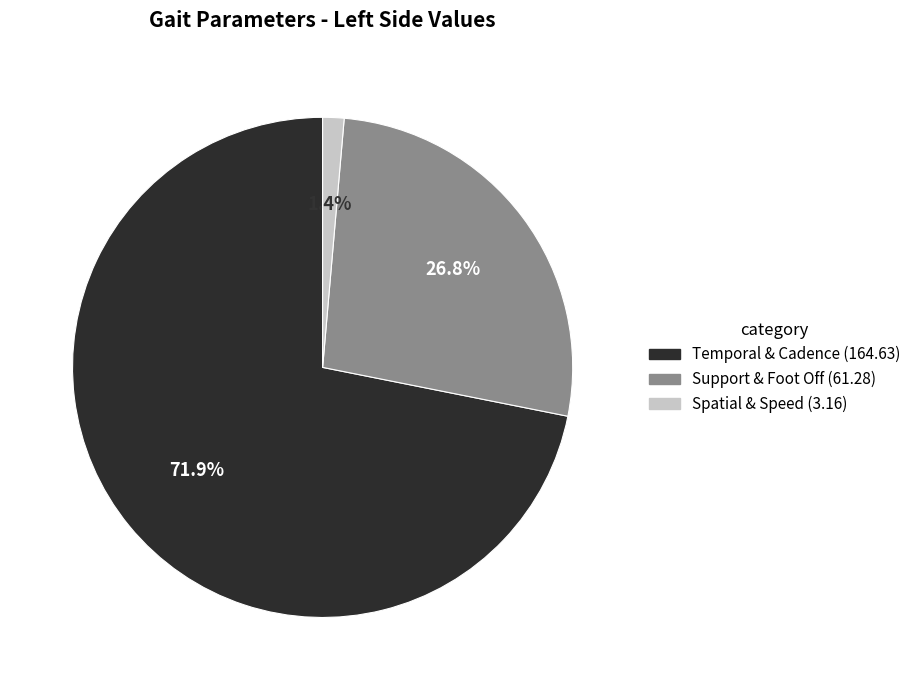

Is there a majority slice in this chart?

Yes